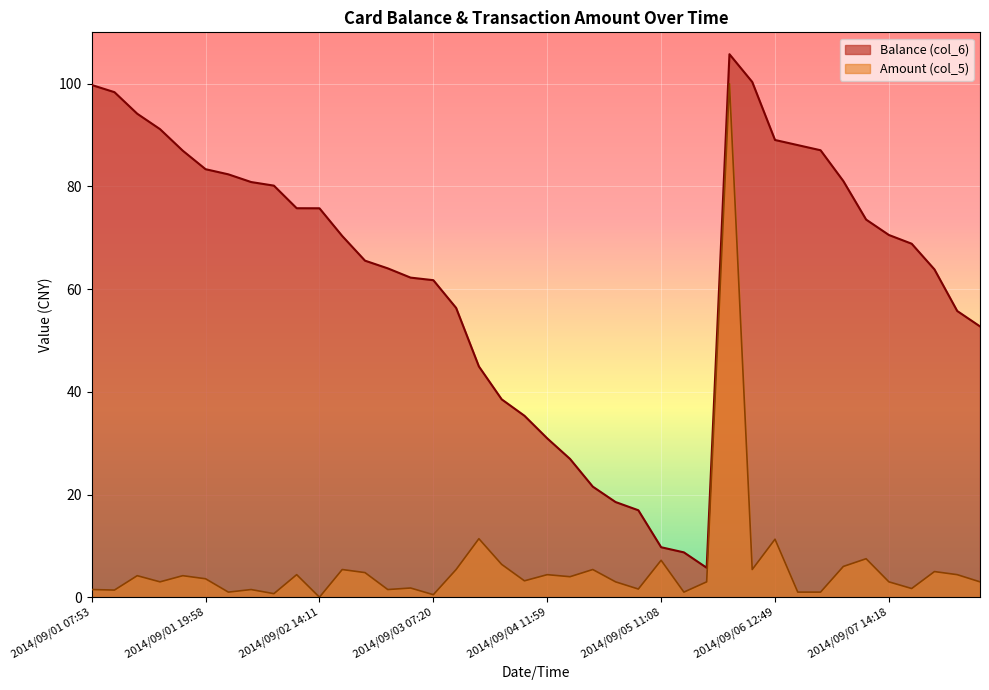

The Balance (col_6) series shows 105.7 at 2014/09/06 10:22. True or false?

True